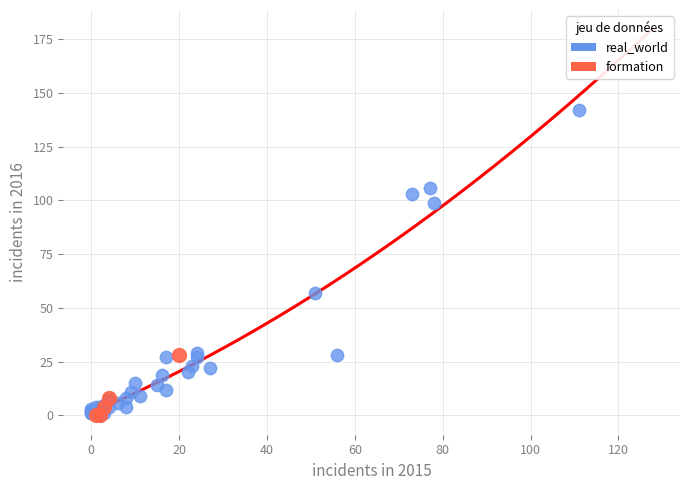

Which series has the largest Y range (max minus min)?

real_world